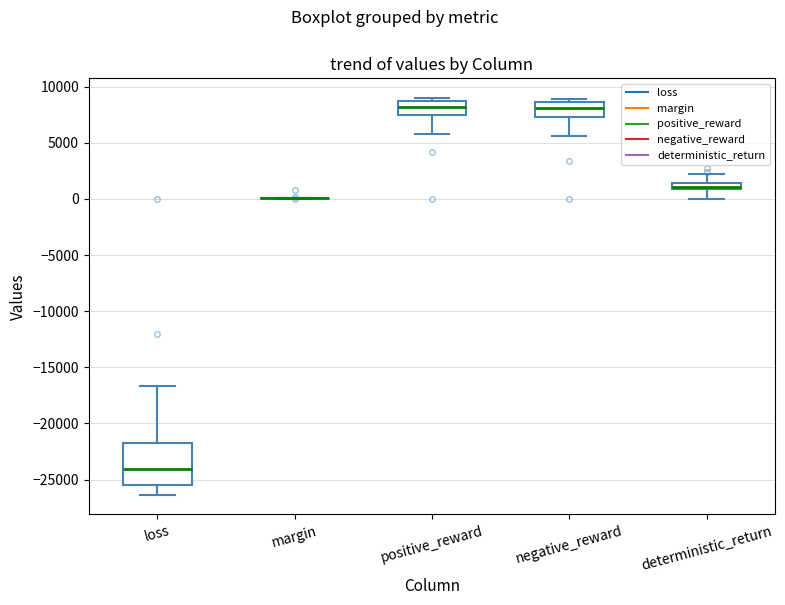

Where is the upper edge of the box for negative_reward on the y-axis? The values are not printed on the chart, so give them approximately, as read against the axis.

8500